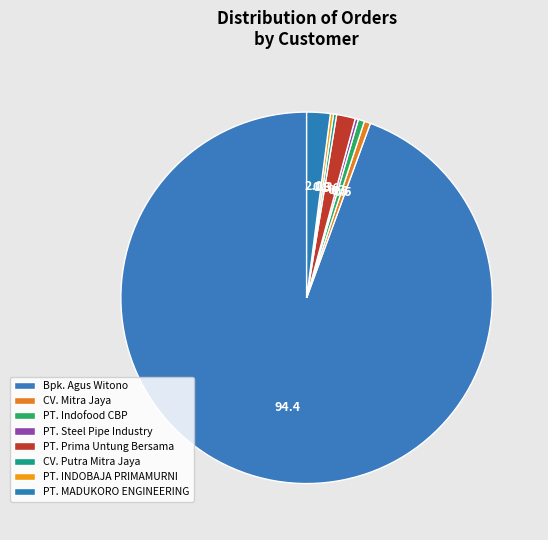

Combined, do PT. INDOBAJA PRIMAMURNI and Bpk. Agus Witono account for over 50%?

No